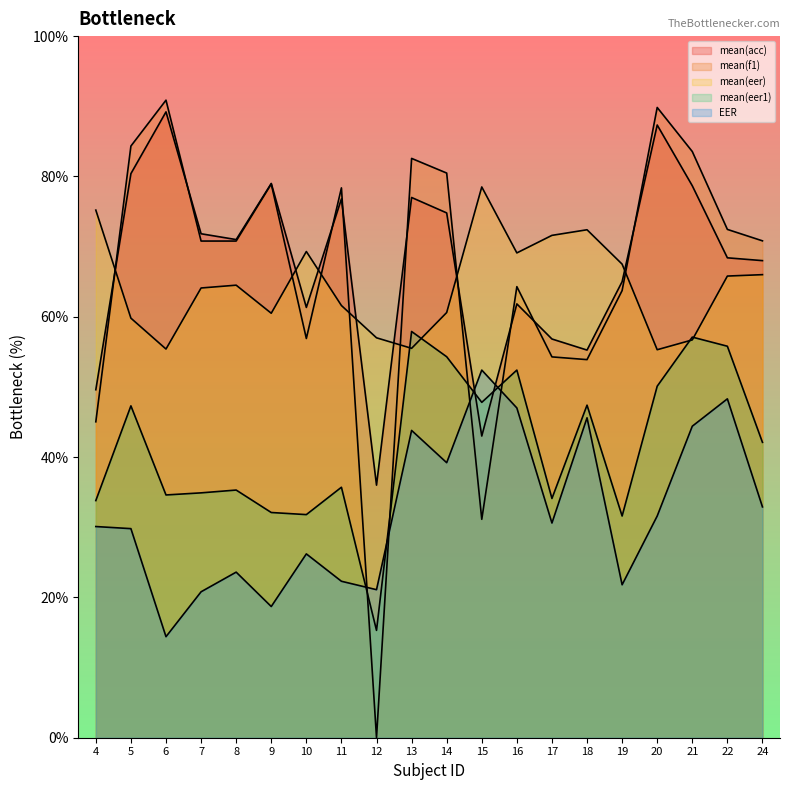

Rank the series at 16 from highest to lowest value.

mean(eer), mean(f1), mean(acc), mean(eer1), EER